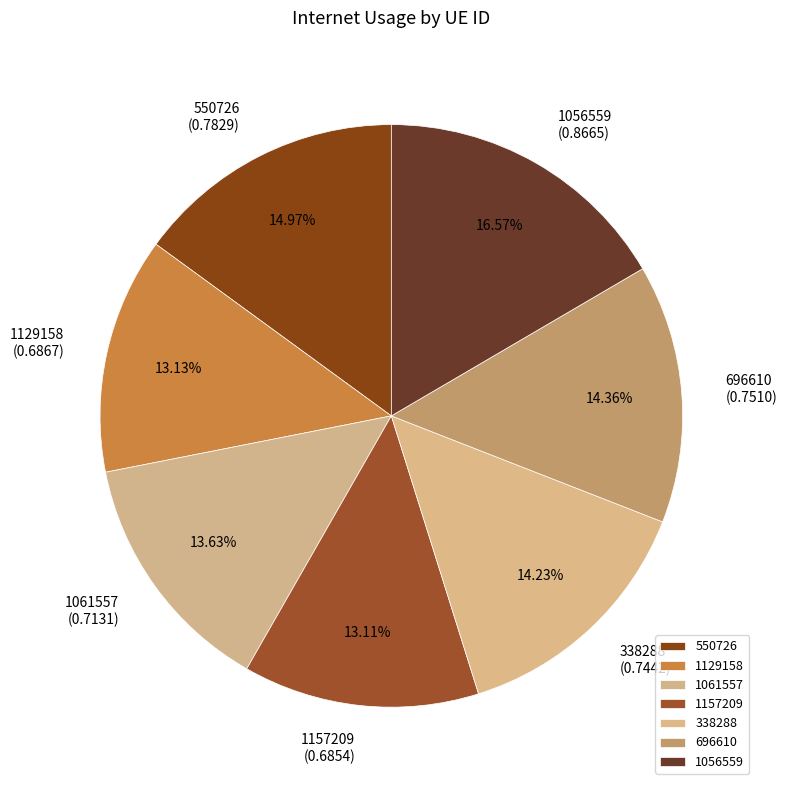

To the nearest percent, what is the difference between the 696610 and 1157209 slice percentages?

1%